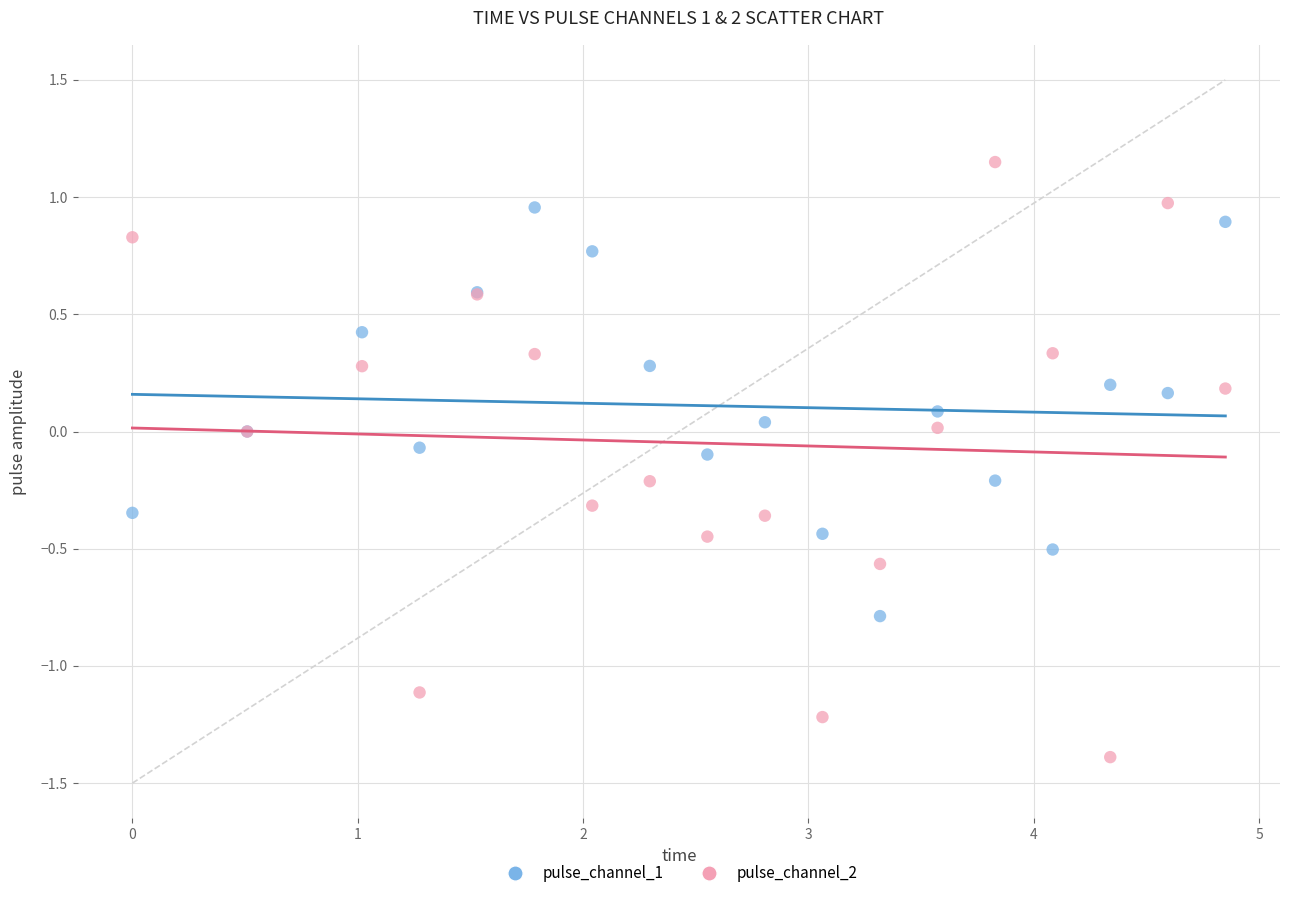

What are all the series names shown in the legend?

pulse_channel_1, pulse_channel_2